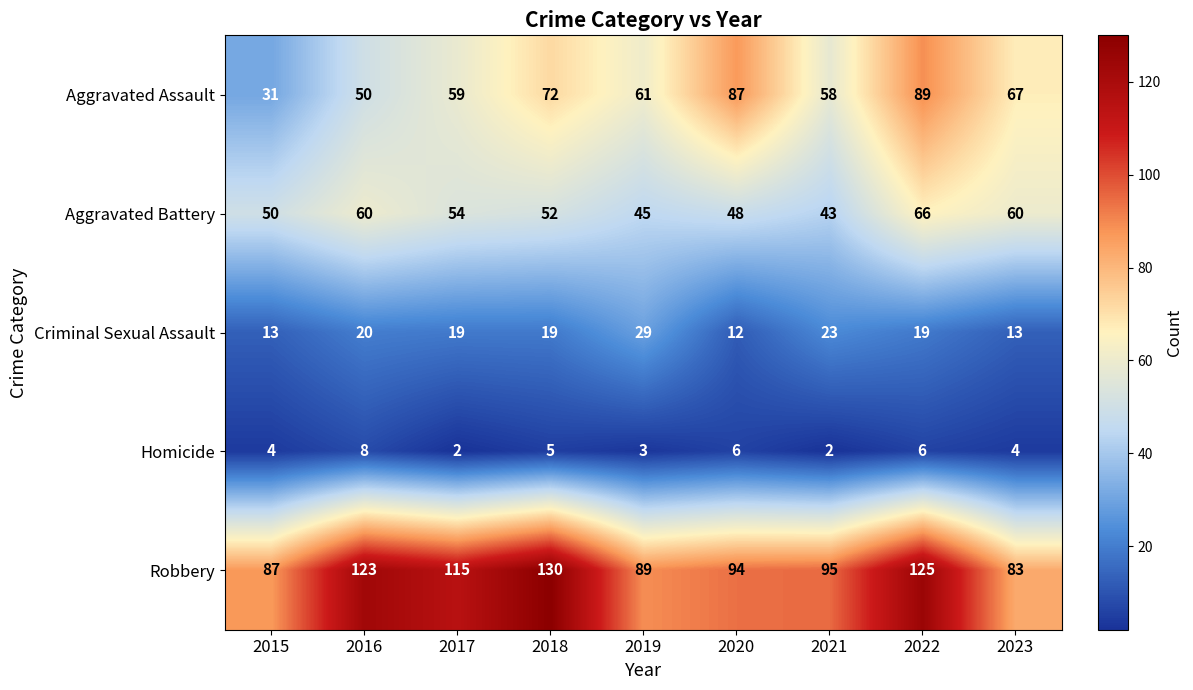

What is the minimum value for Criminal Sexual Assault?

12